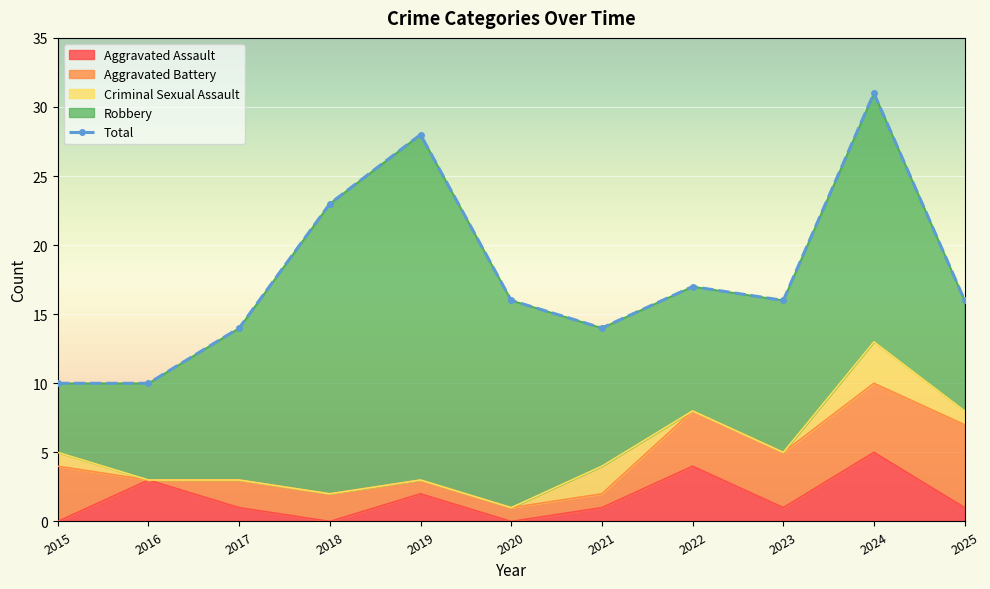

At which category is the sum across all series the highest?

2024